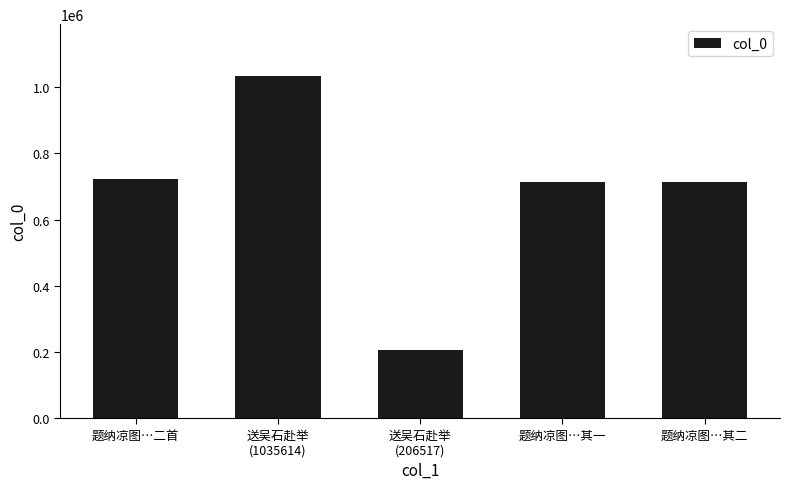

What is the label of the 2nd bar from the left?

送吴石赴举
(1035614)